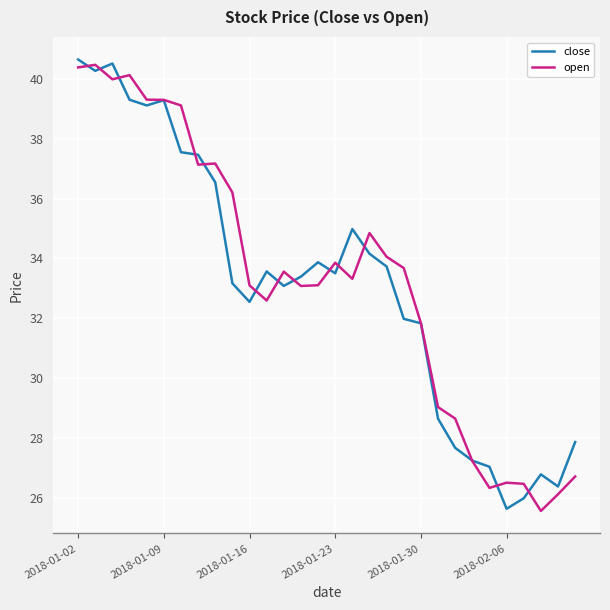

How many values in the open series exceed 33?

19